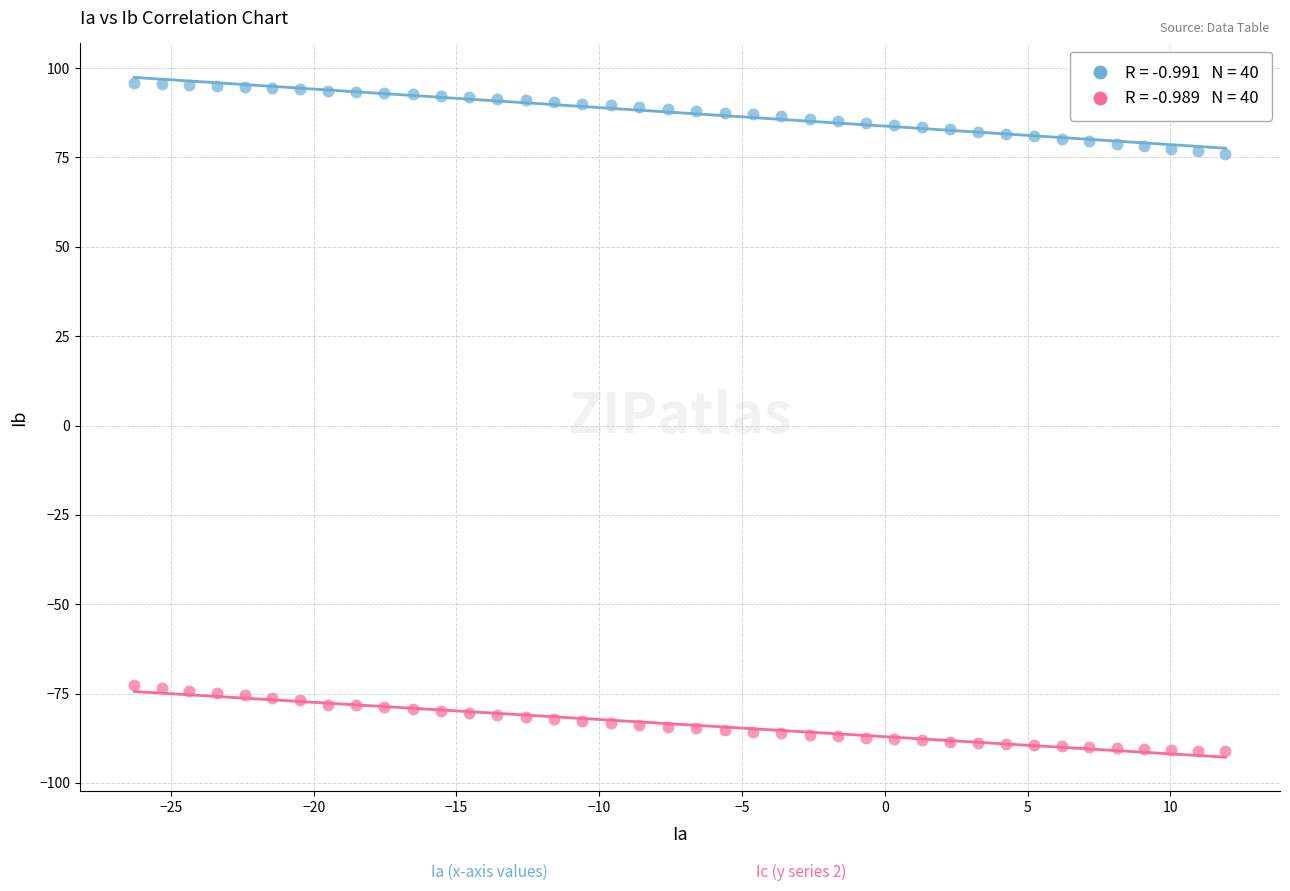

Across all data points, what is the range of Y values (max minus min)?

186.9